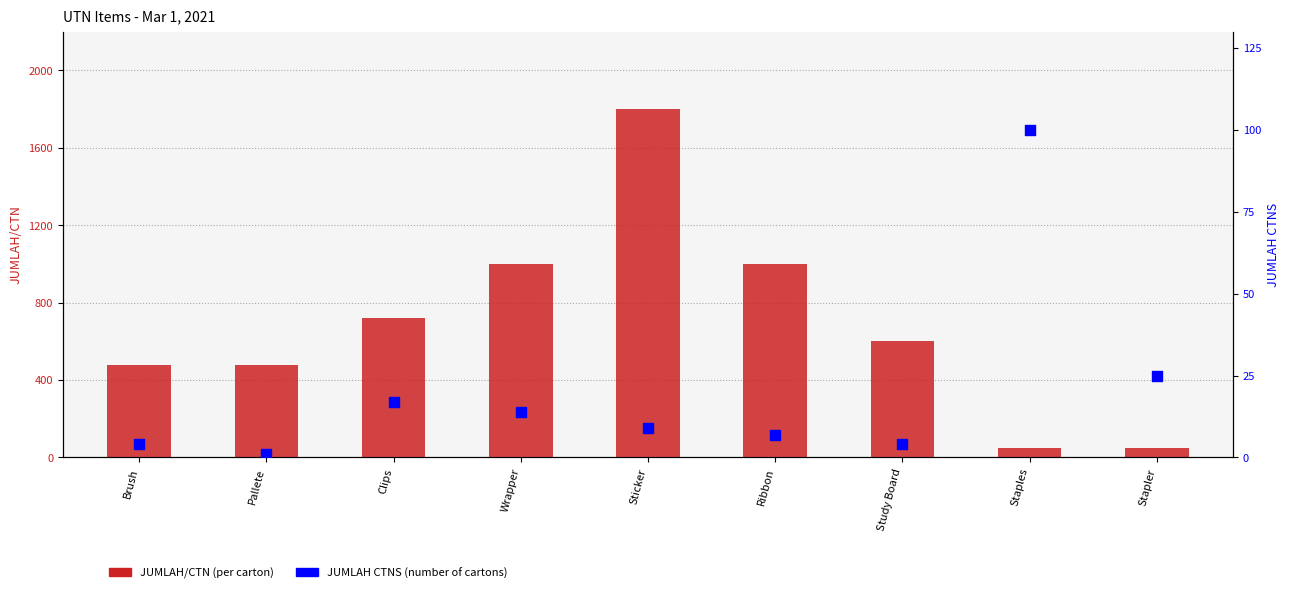

Is the value of JUMLAH CTNS at Sticker greater than the value of JUMLAH/CTN at Pallete?

No